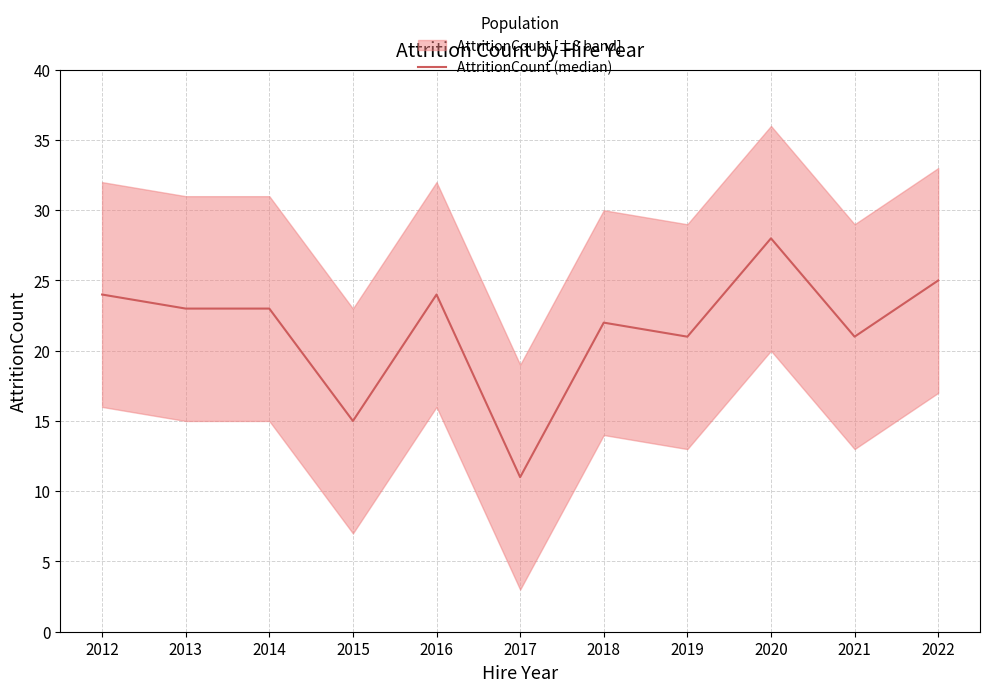

What is the sum of all values?

237